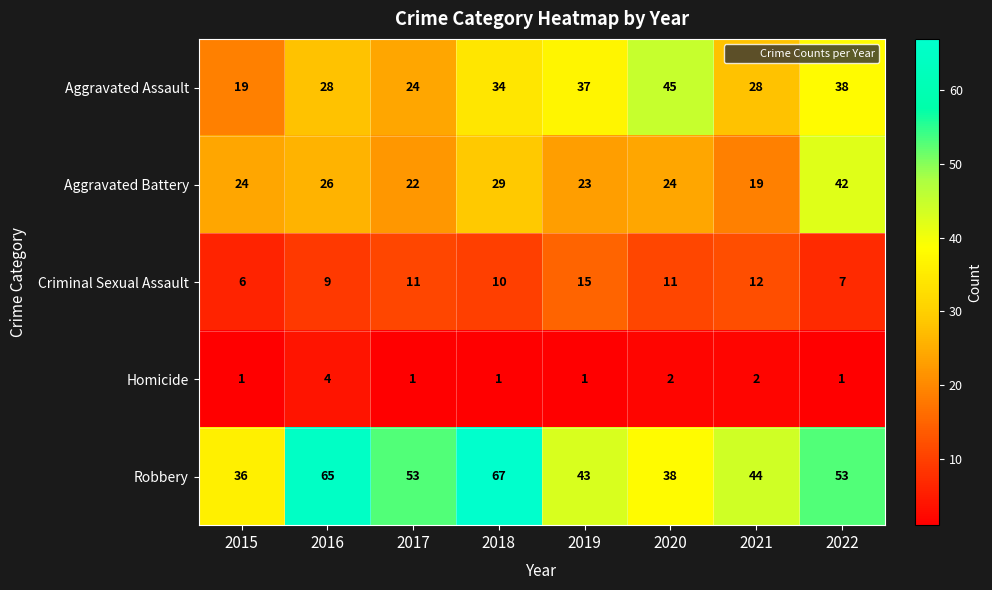

Rank the series by their maximum value, from lowest to highest.

Homicide, Criminal Sexual Assault, Aggravated Battery, Aggravated Assault, Robbery